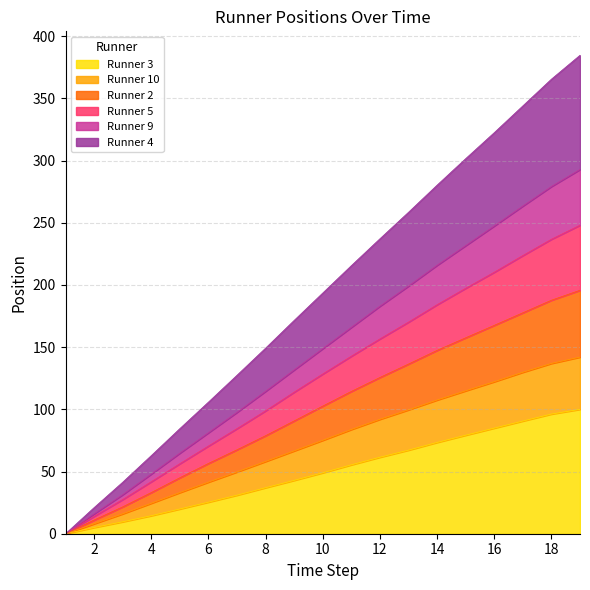

What is the highest value of the Runner 3 series?

100.0